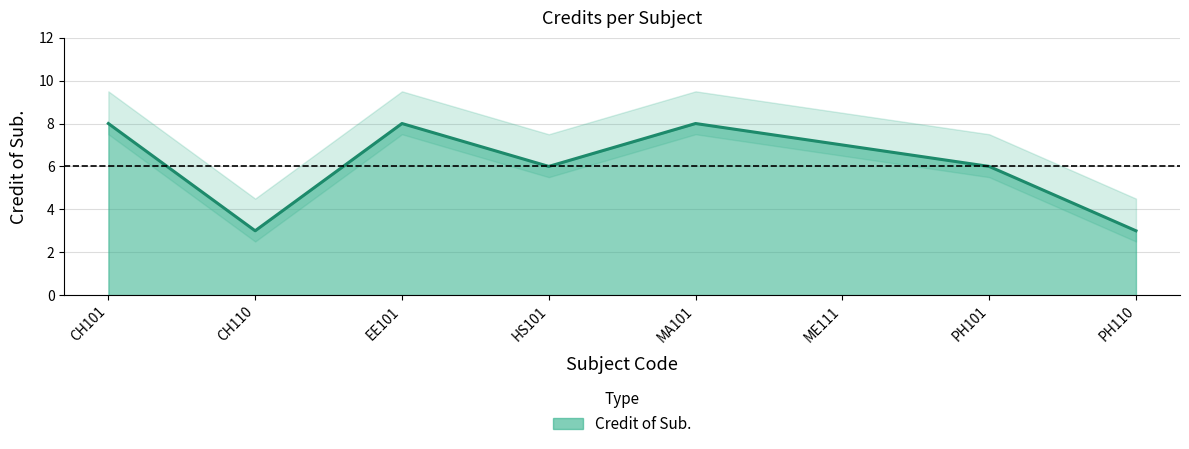

Reading left to right, transcribe all the data shown in this chart.

CH101=8	CH110=3	EE101=8	HS101=6	MA101=8	ME111=7	PH101=6	PH110=3